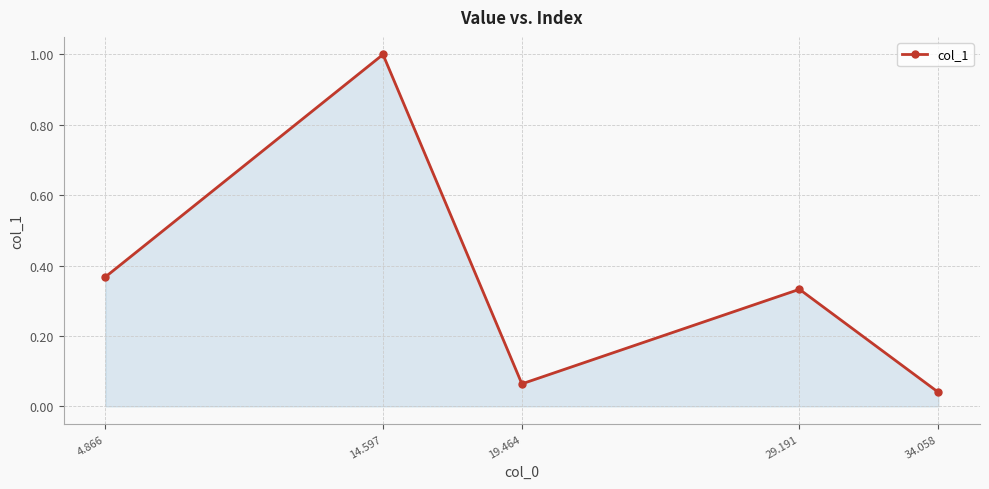

What is the difference between the values at 14.597 and 29.191?

0.7